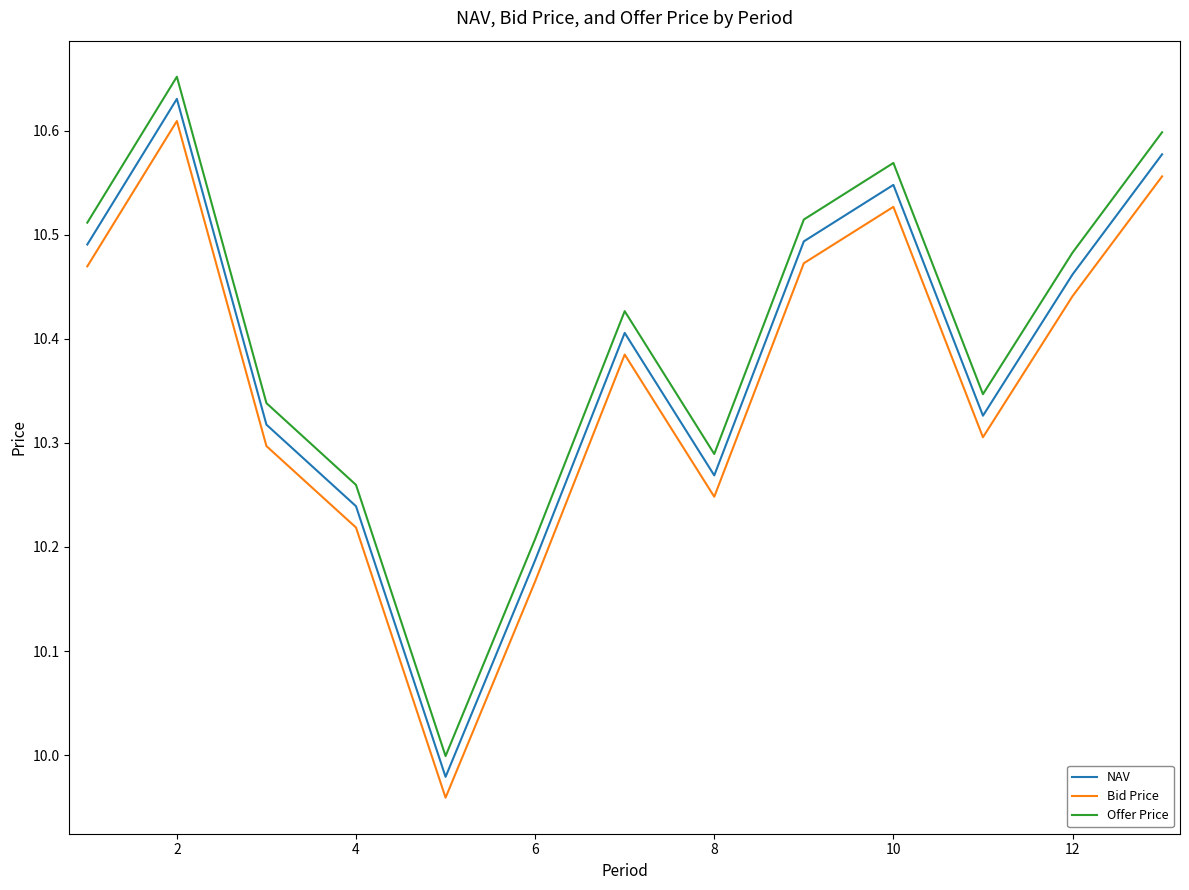

True or false: NAV and Offer Price intersect in this chart.

False